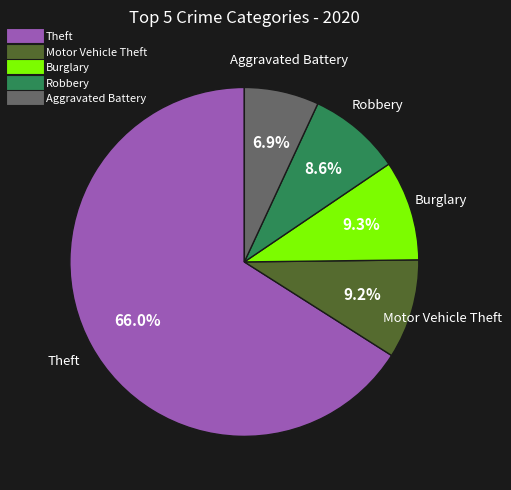

How many segments does this pie chart have?

5